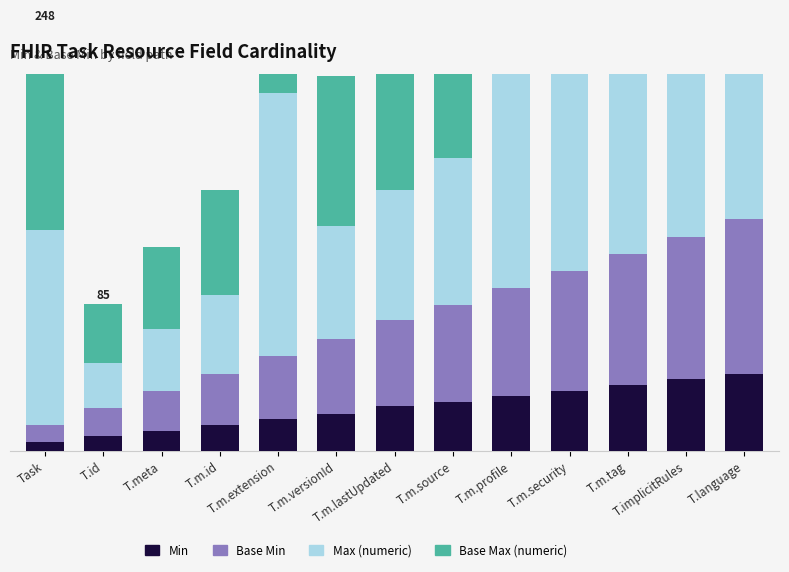

What is the sum of the Base Max (numeric) values at T.language and T.id?

215.3